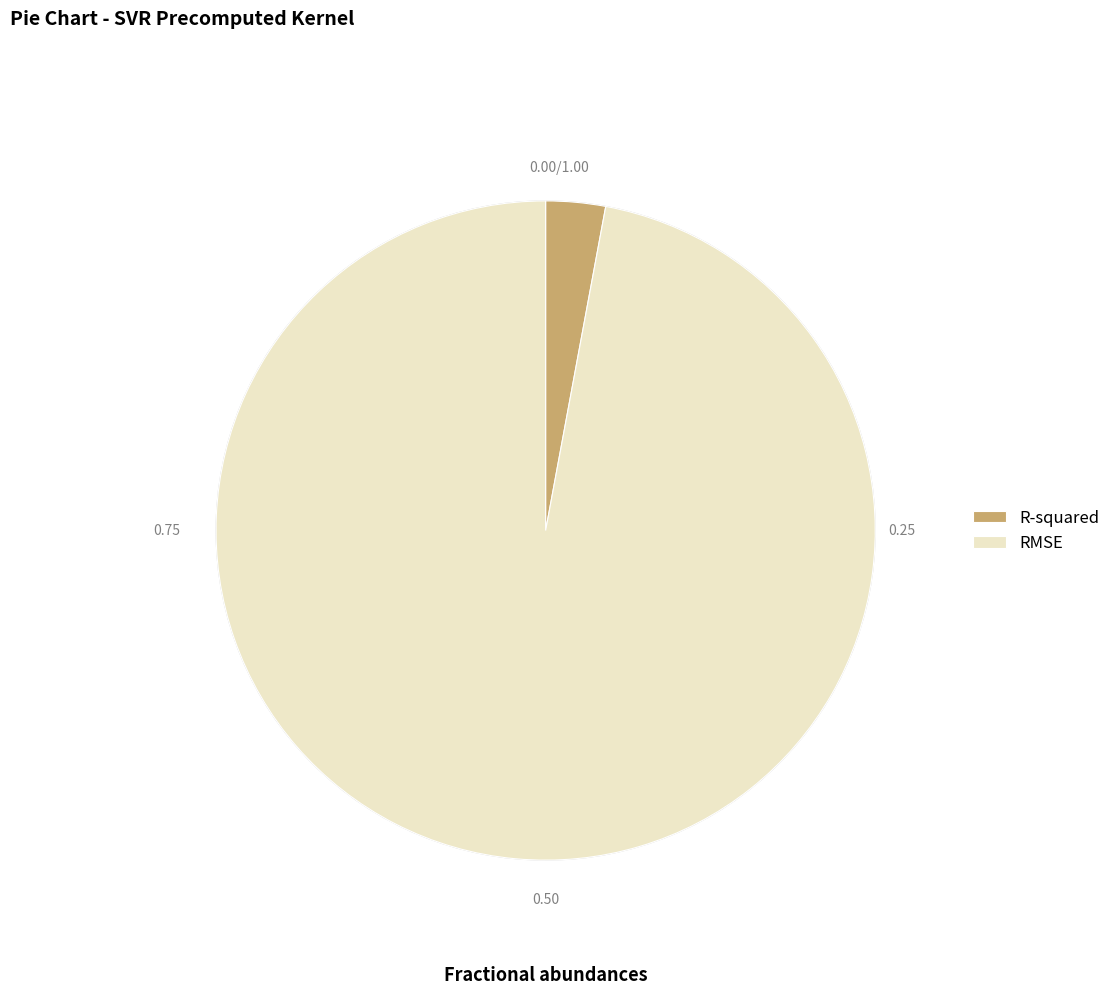

Which slice is the largest?

RMSE